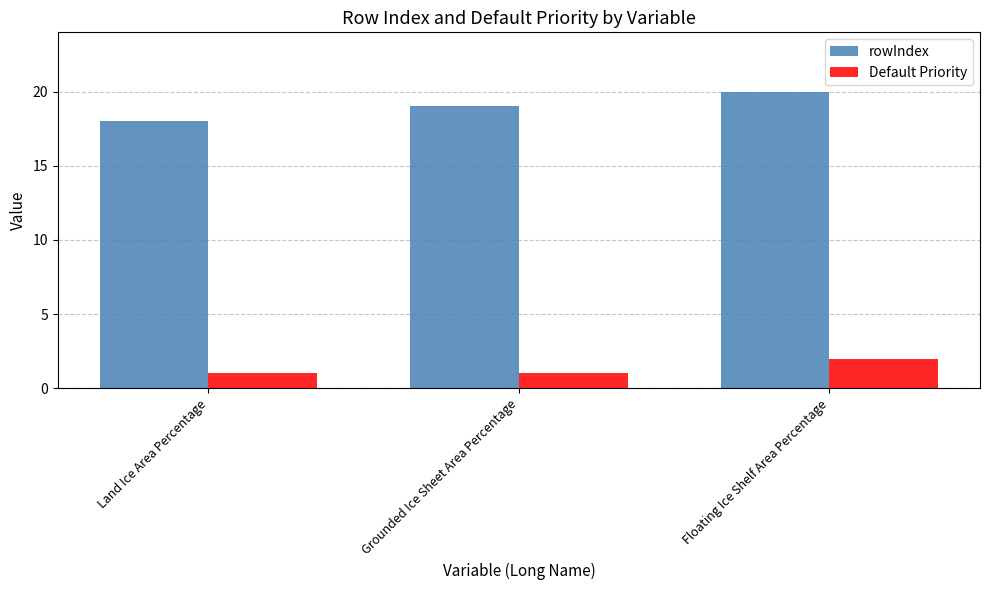

What is the label of the 3rd bar from the left?

Floating Ice Shelf Area Percentage